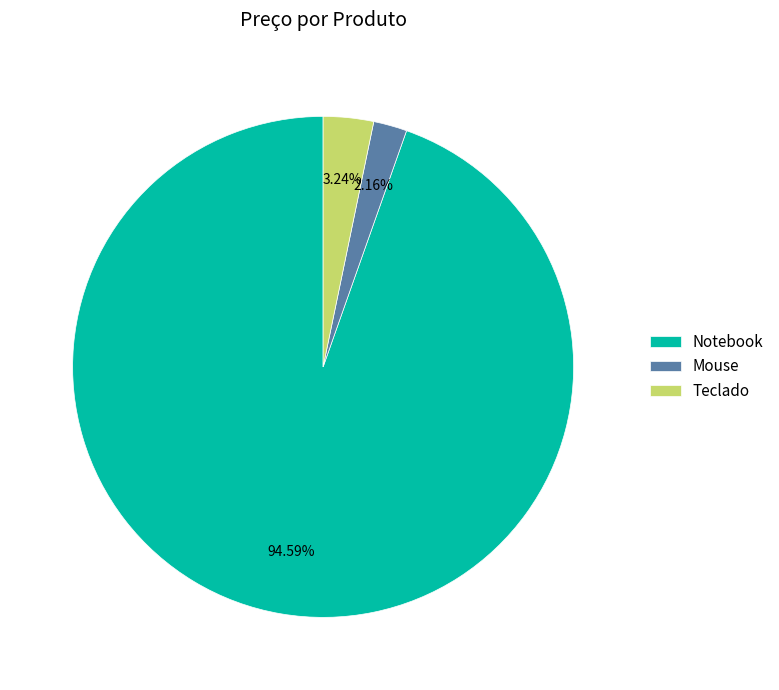

To the nearest percent, what is the difference between the Notebook and Mouse slice percentages?

92%